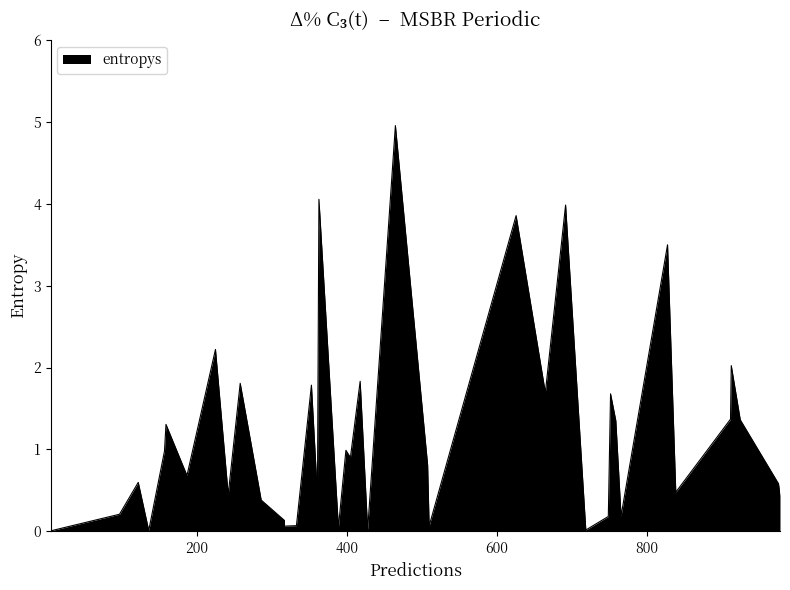

Rank the categories by value from lowest to highest.

15, 35, 20, 28, 8, 11, 12, 22, 10, 18, 31, 29, 0, 17, 30, 4, 27, 34, 3, 16, 26, 24, 21, 39, 2, 23, 9, 7, 32, 36, 5, 25, 13, 6, 19, 37, 1, 33, 38, 14